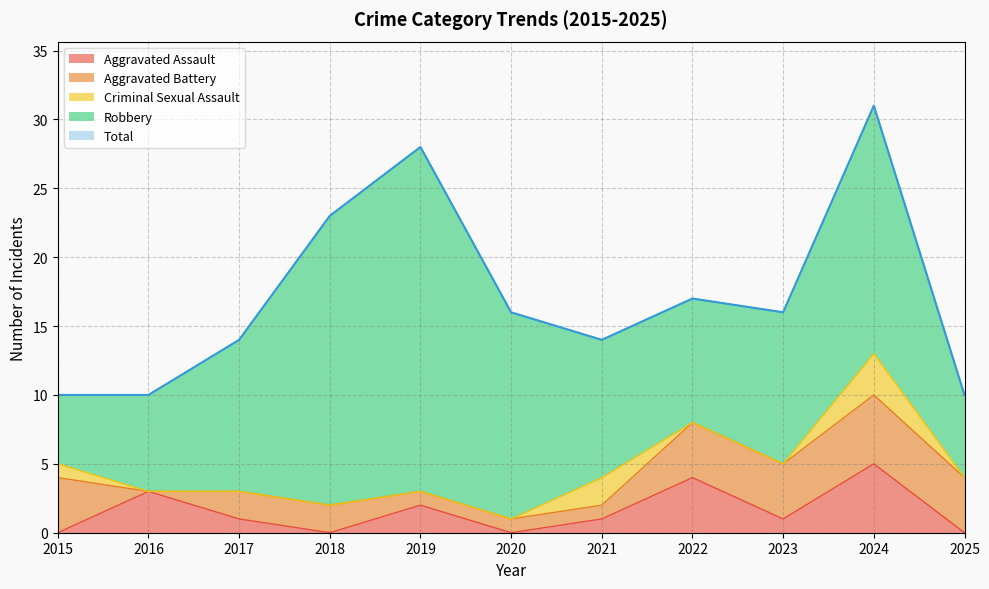

The value of Robbery at 2016 is 4. True or false?

False